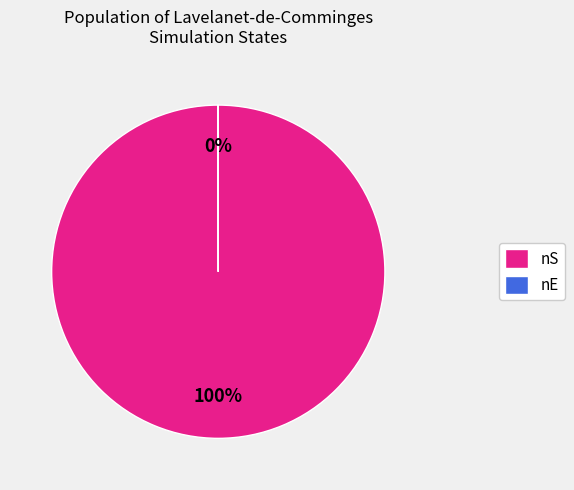

To the nearest percent, what percentage of the pie is nS?

100%